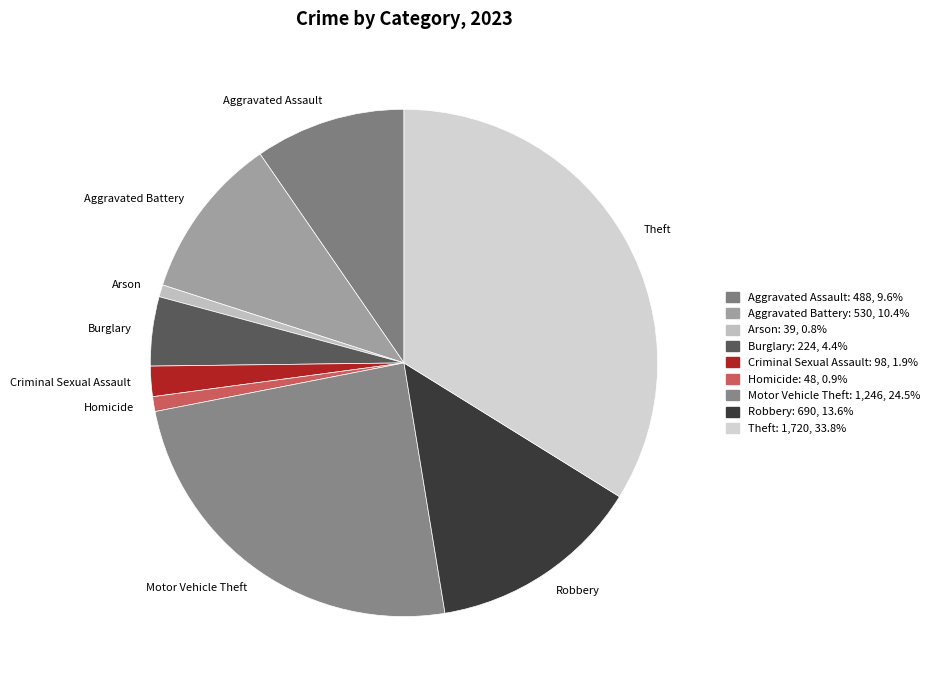

Is it true that Robbery is 14% of the pie?

True